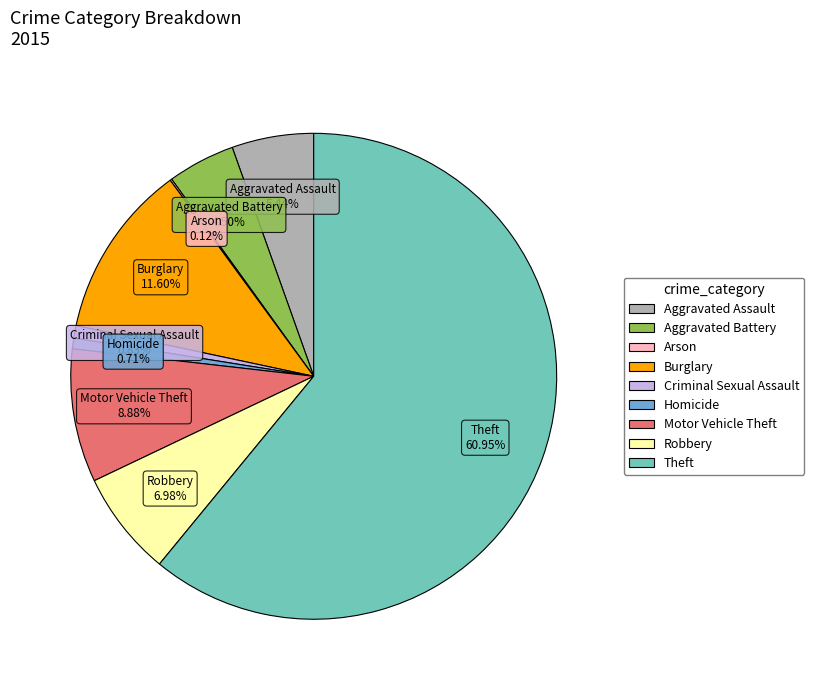

What is the majority slice?

Theft